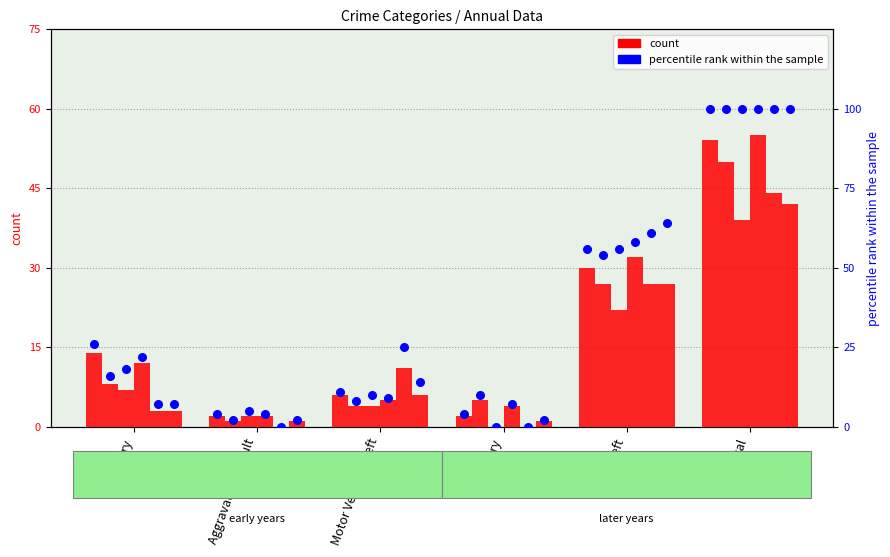

Is the value of 2017 at Burglary greater than the value of 2015 at Burglary?

No